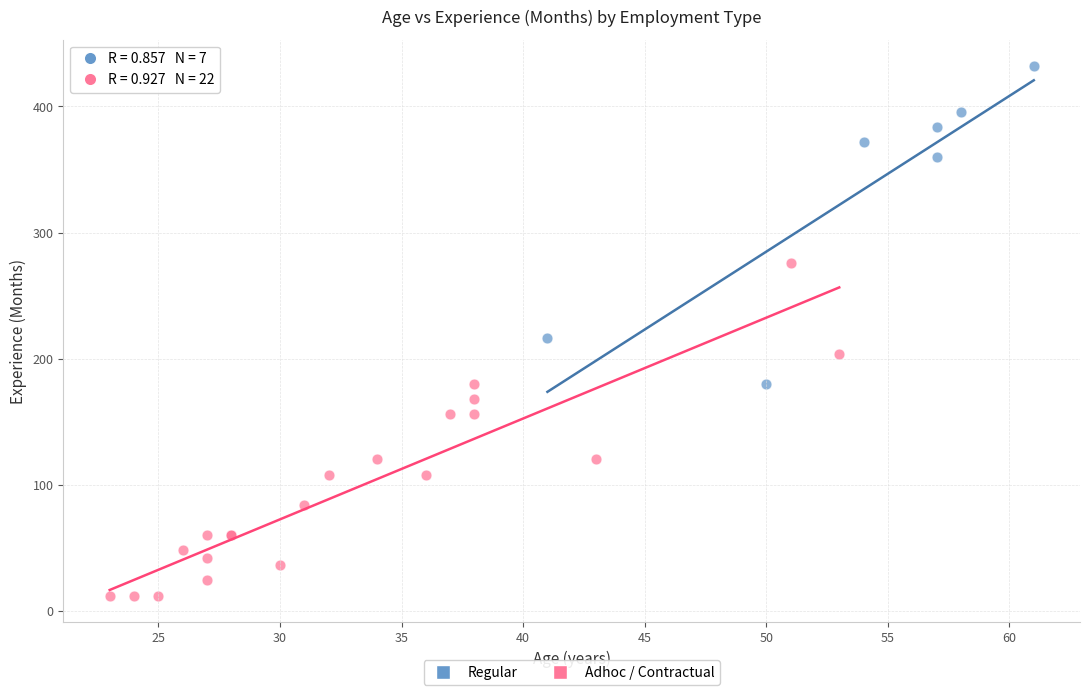

Which series has the largest Y range (max minus min)?

Adhoc / Contractual